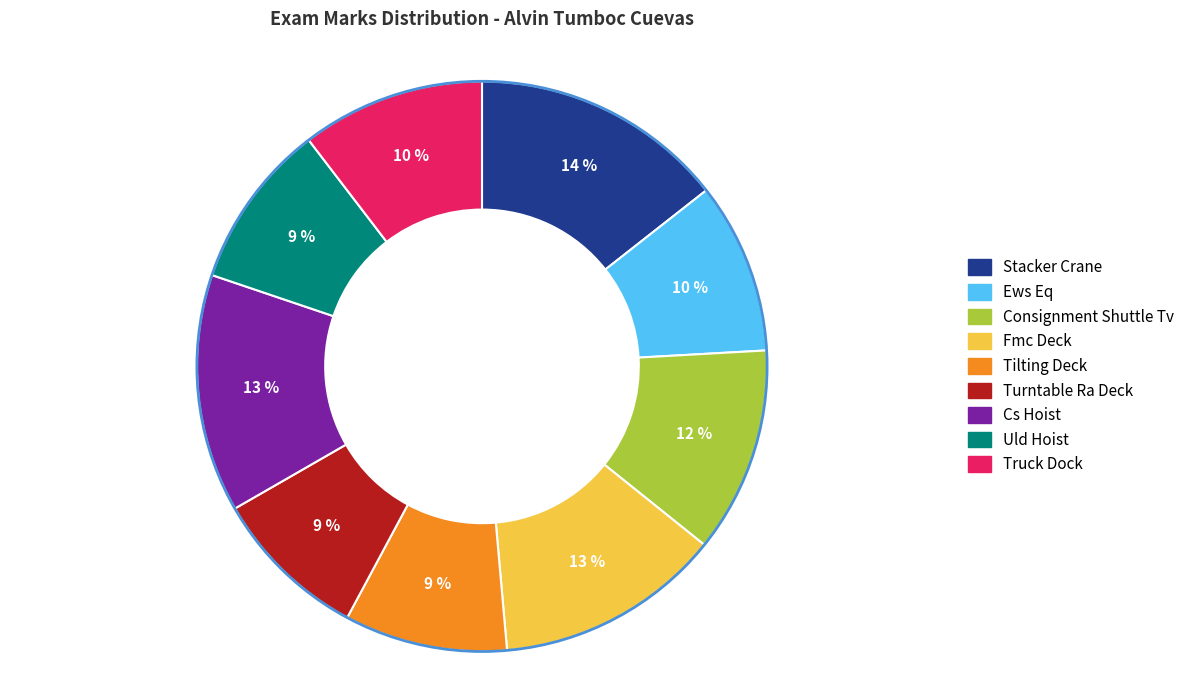

True or false: Fmc Deck accounts for 13% of the total.

True